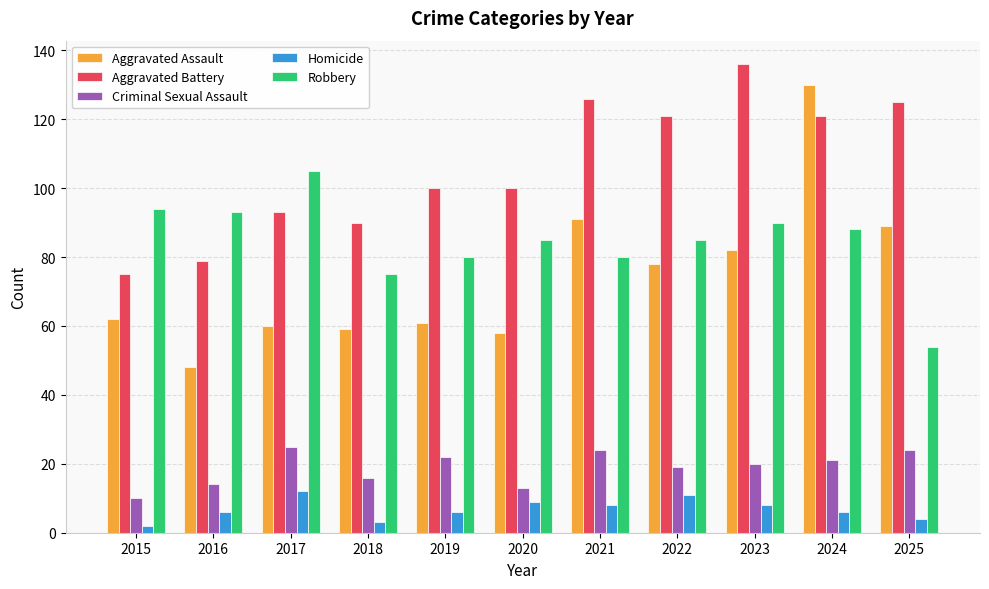

At which label does Aggravated Assault reach its peak?

2024